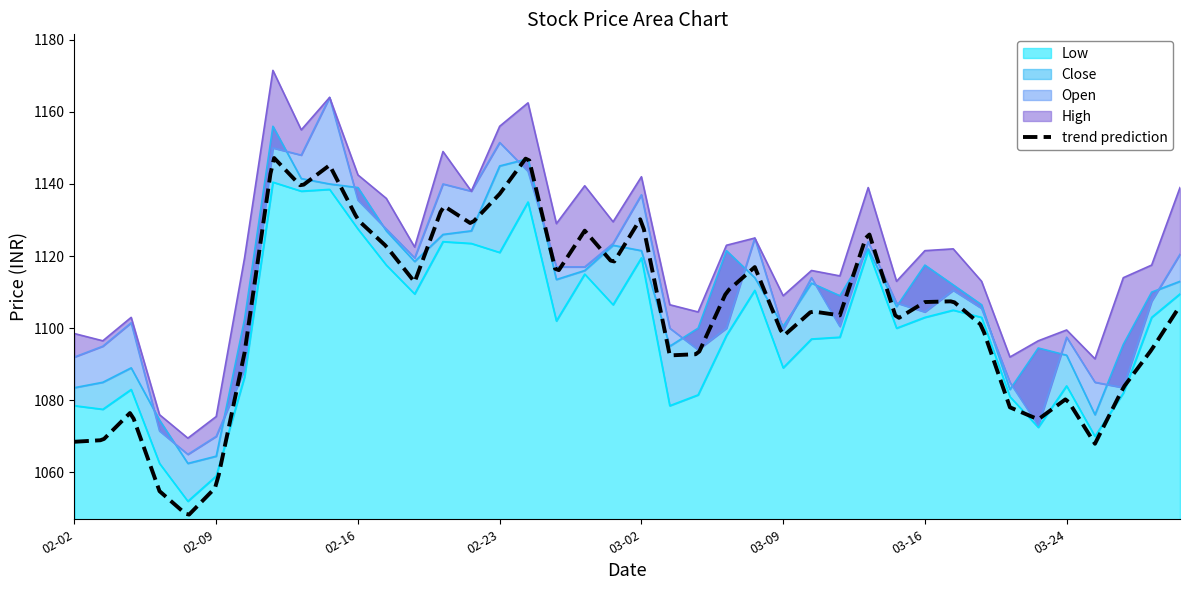

Where does the High series first go above 1121?

2017-02-13